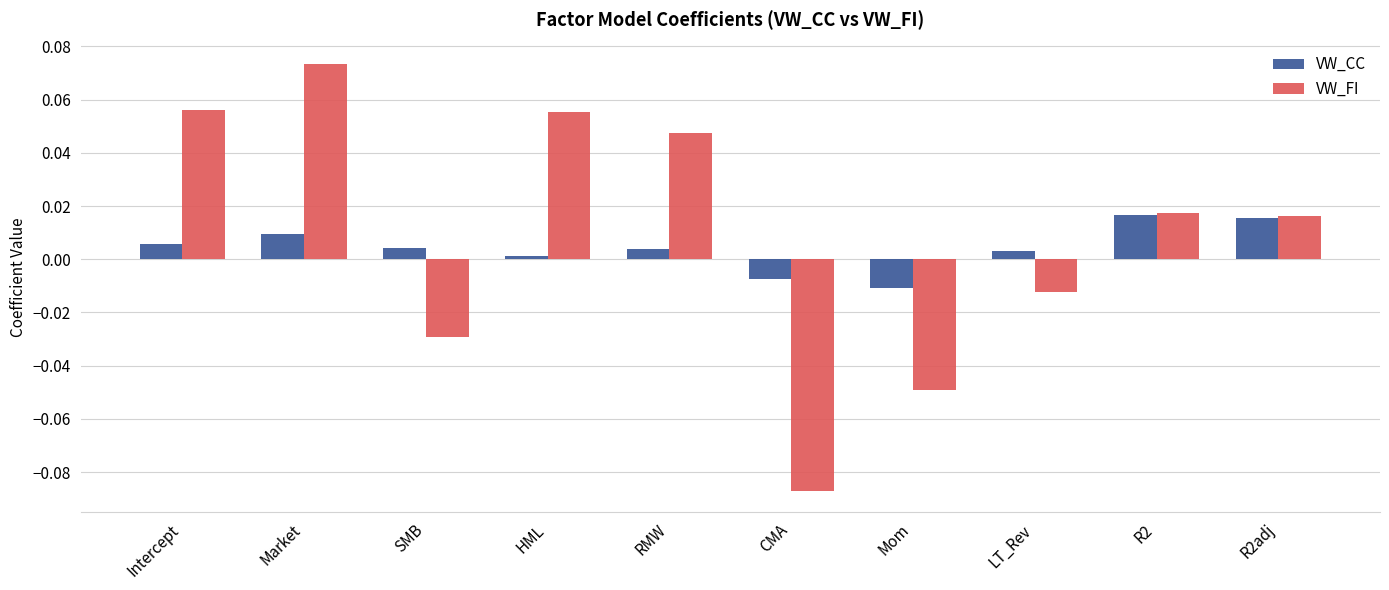

True or false: VW_CC has a value of 0.0 at RMW.

True